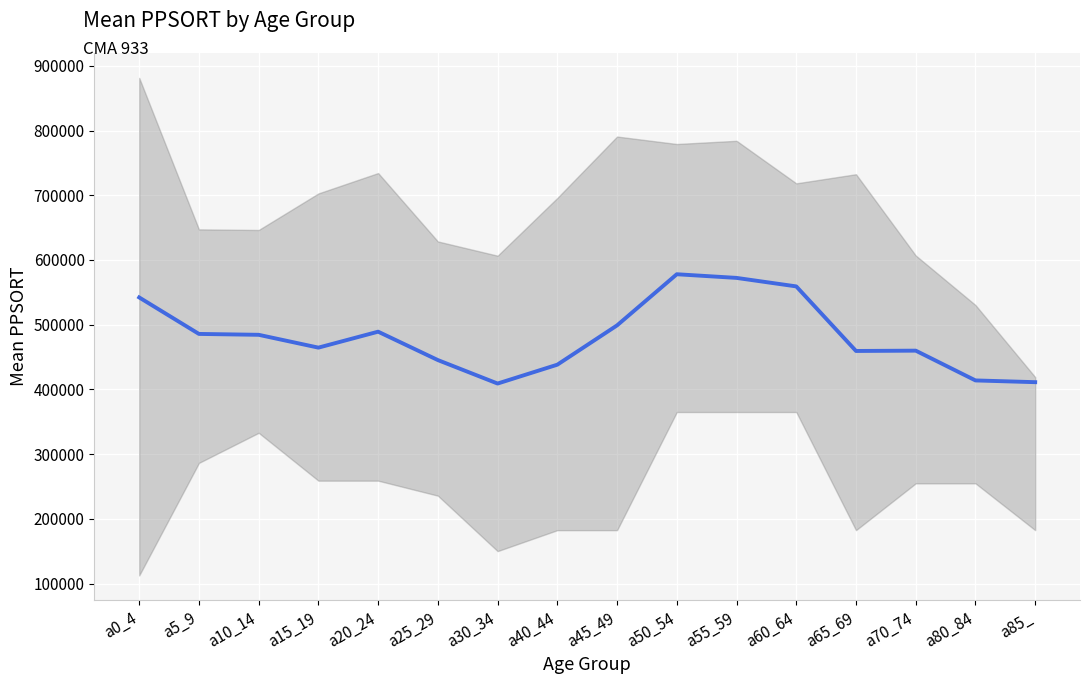

What is the change in value from a40_44 to a60_64?

+120976.3